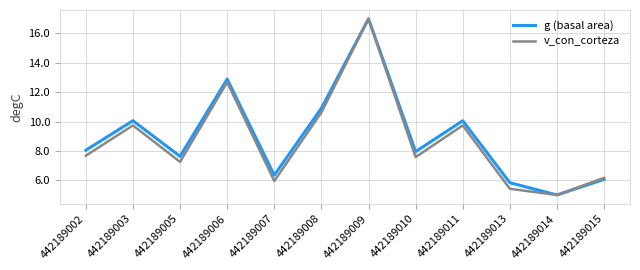

What is the difference between the v_con_corteza values at 442189011 and 442189013?

4.3